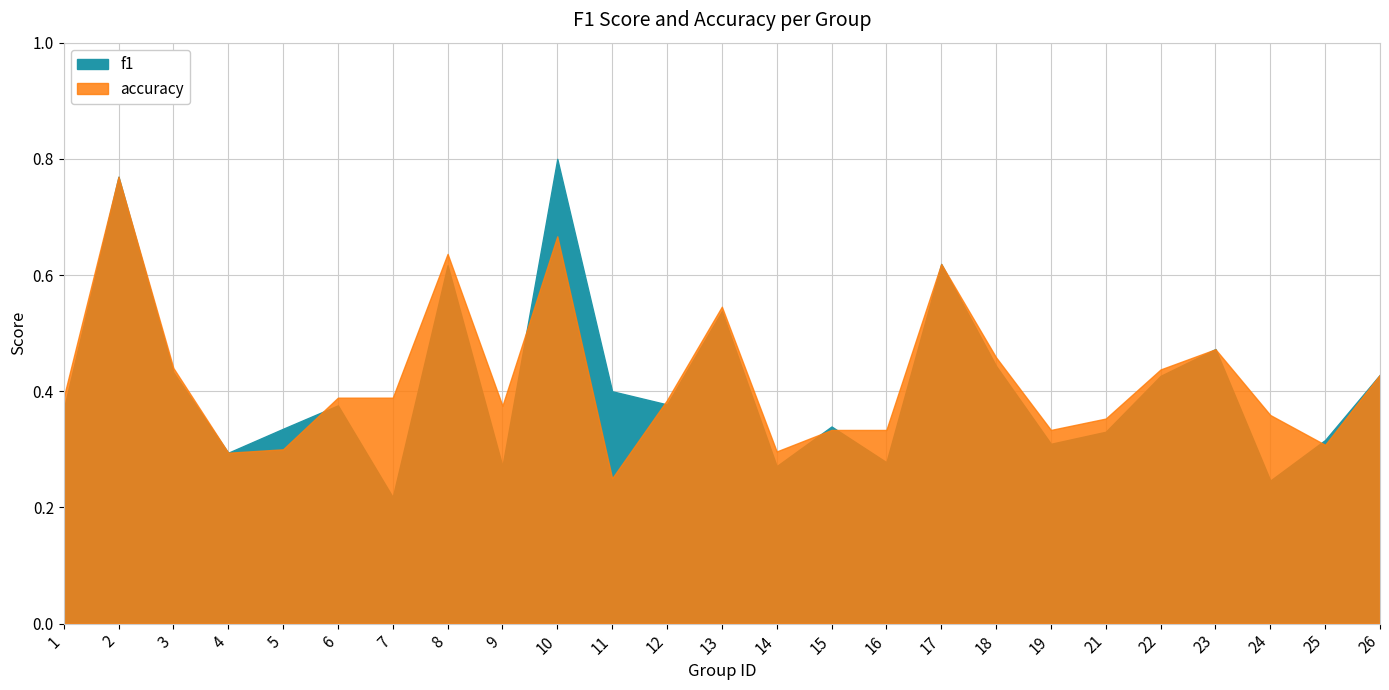

What is the minimum value shown in the chart?

0.2